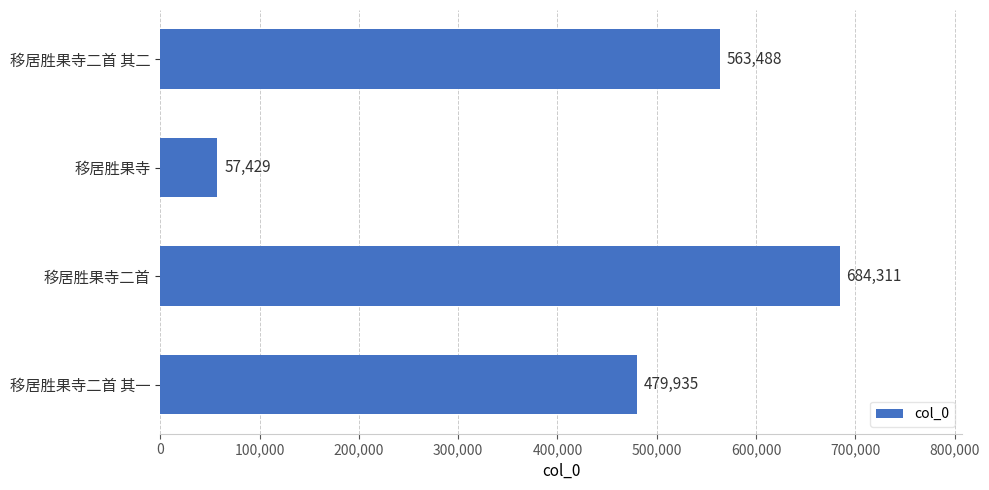

How many bars are there in total?

4